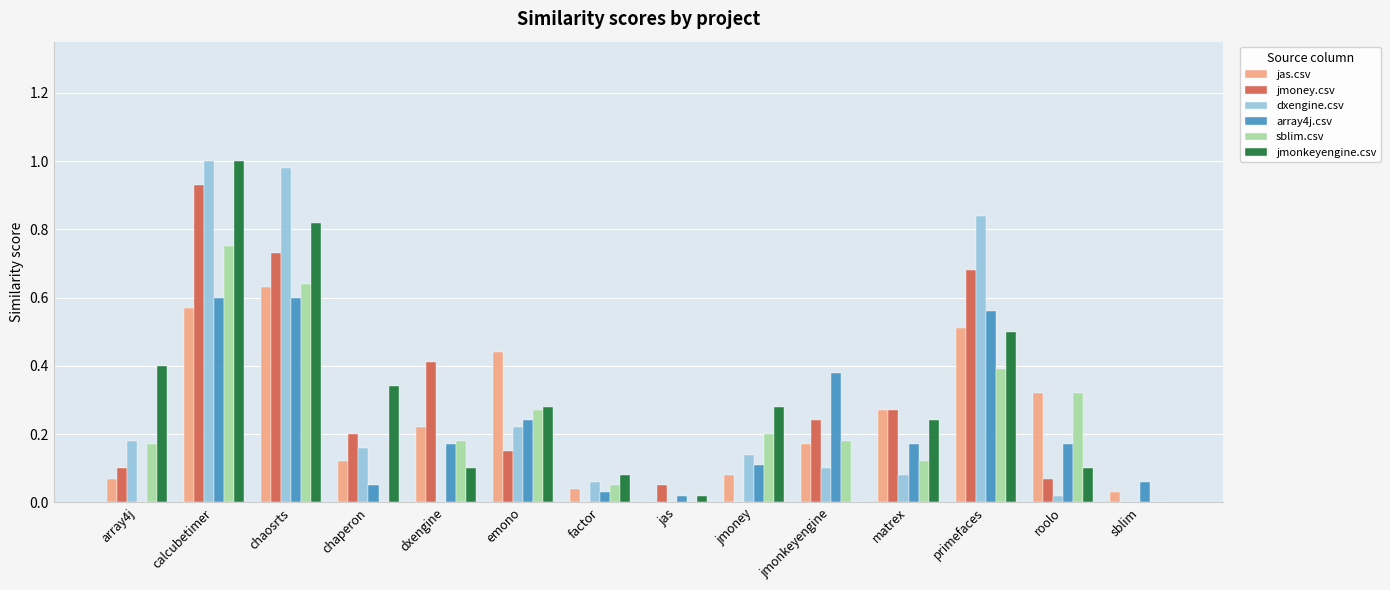

What are all the series names shown in the legend?

jas.csv, jmoney.csv, dxengine.csv, array4j.csv, sblim.csv, jmonkeyengine.csv